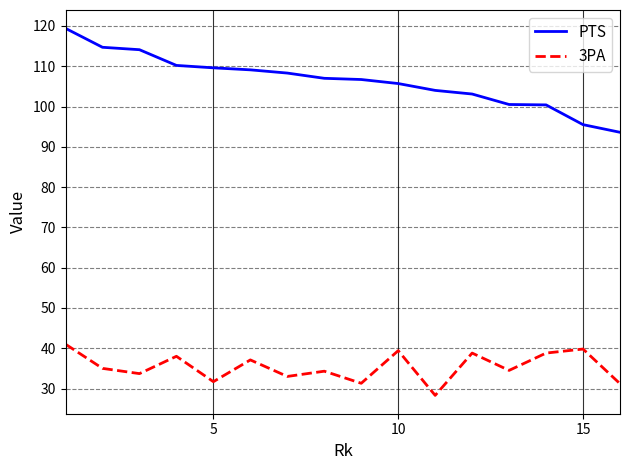

What is the maximum value shown in the chart?

119.4